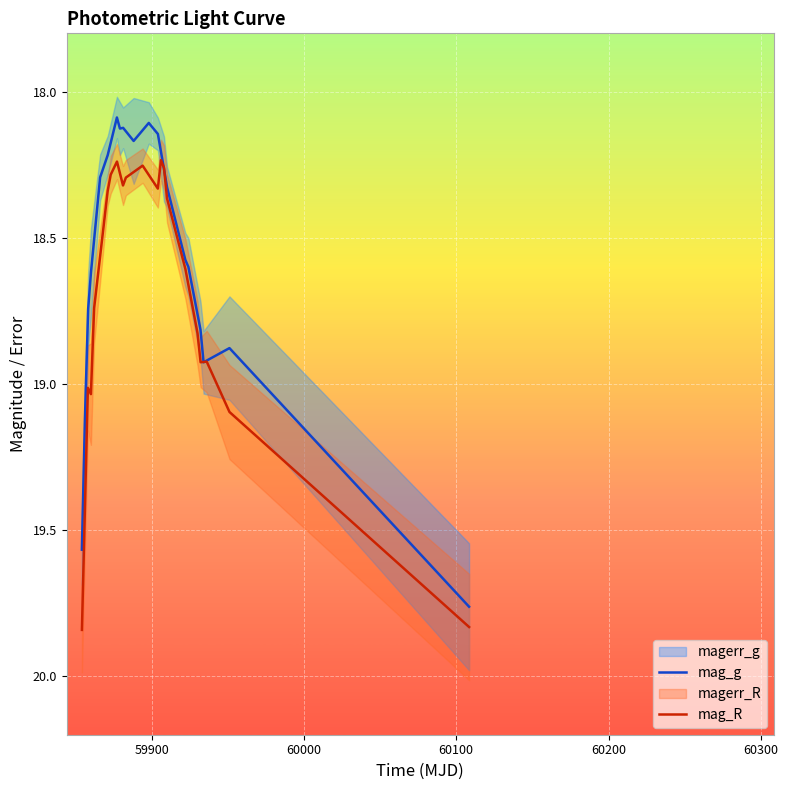

How many interior local peaks does the mag_g series have?

3